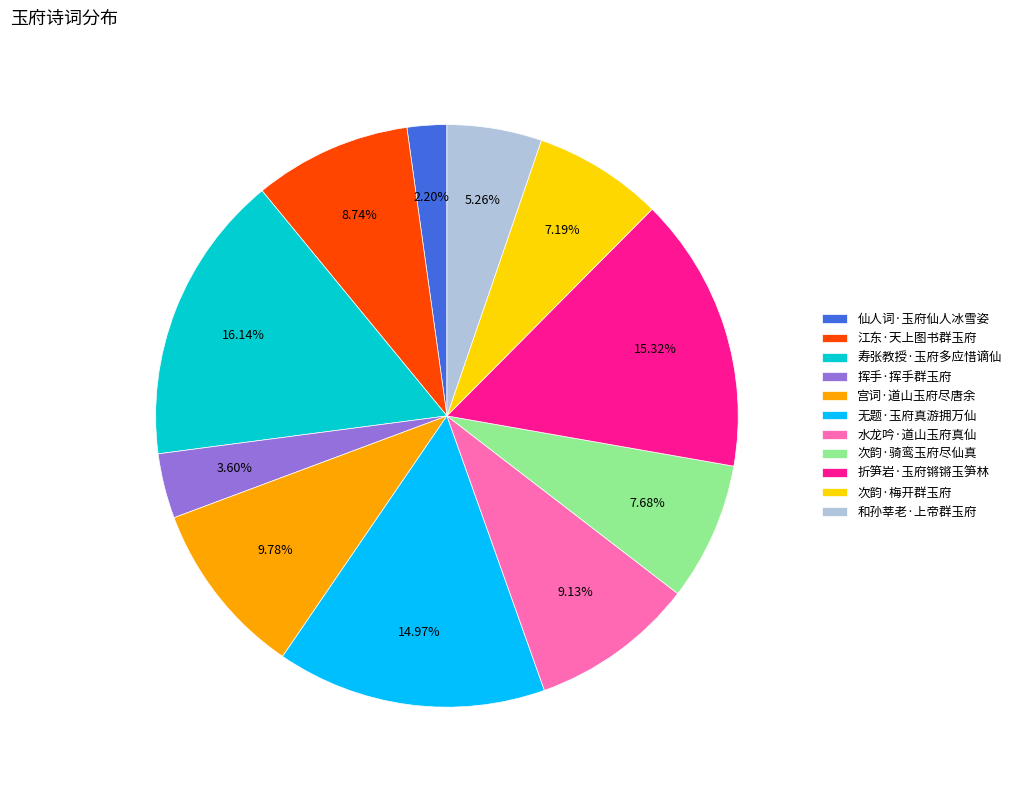

To the nearest percent, what is the difference between the largest and smallest slice percentages?

14%